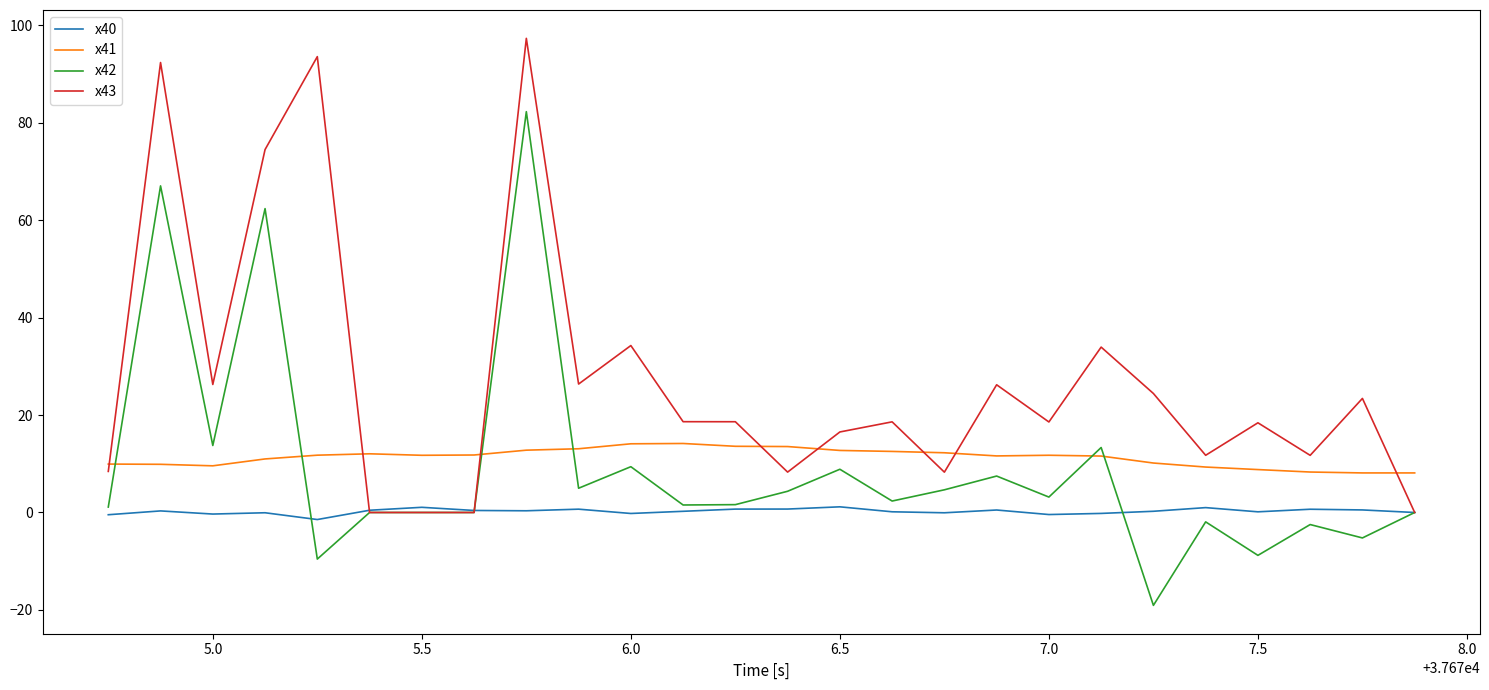

In x40, how many points are lower than both neighbors (excluding endpoints)?

7